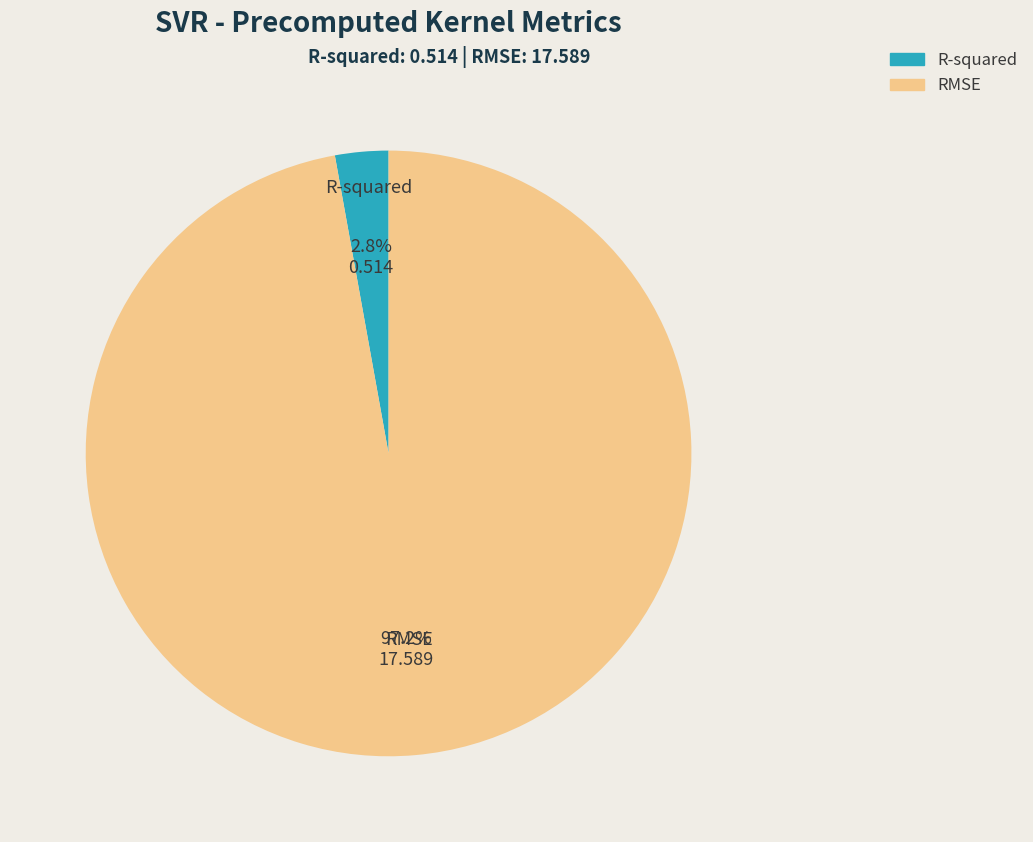

What percentage is NOT represented by R-squared?

97.2%